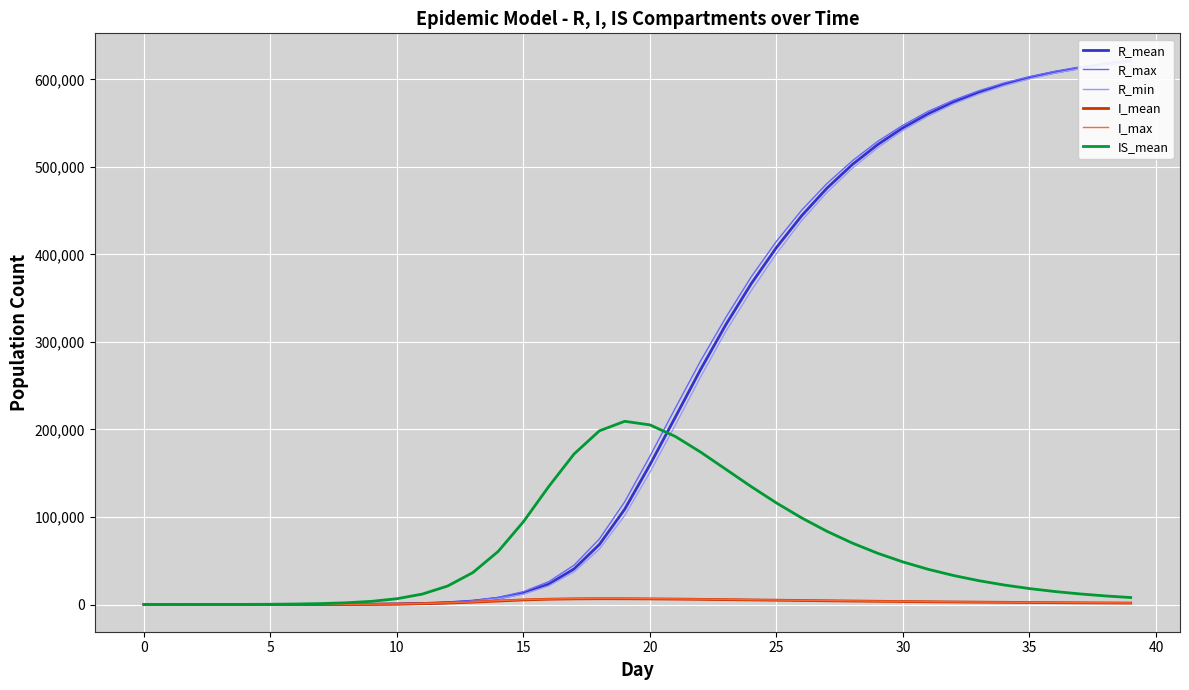

How many categories are shown in the chart?

40